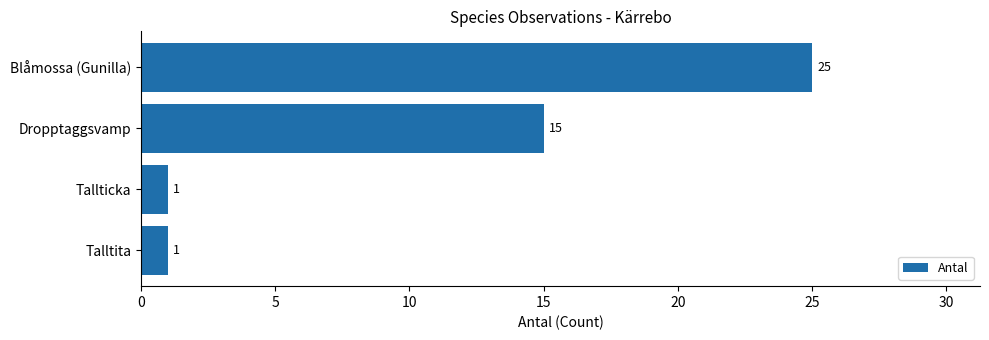

What is the minimum value shown in the chart?

1